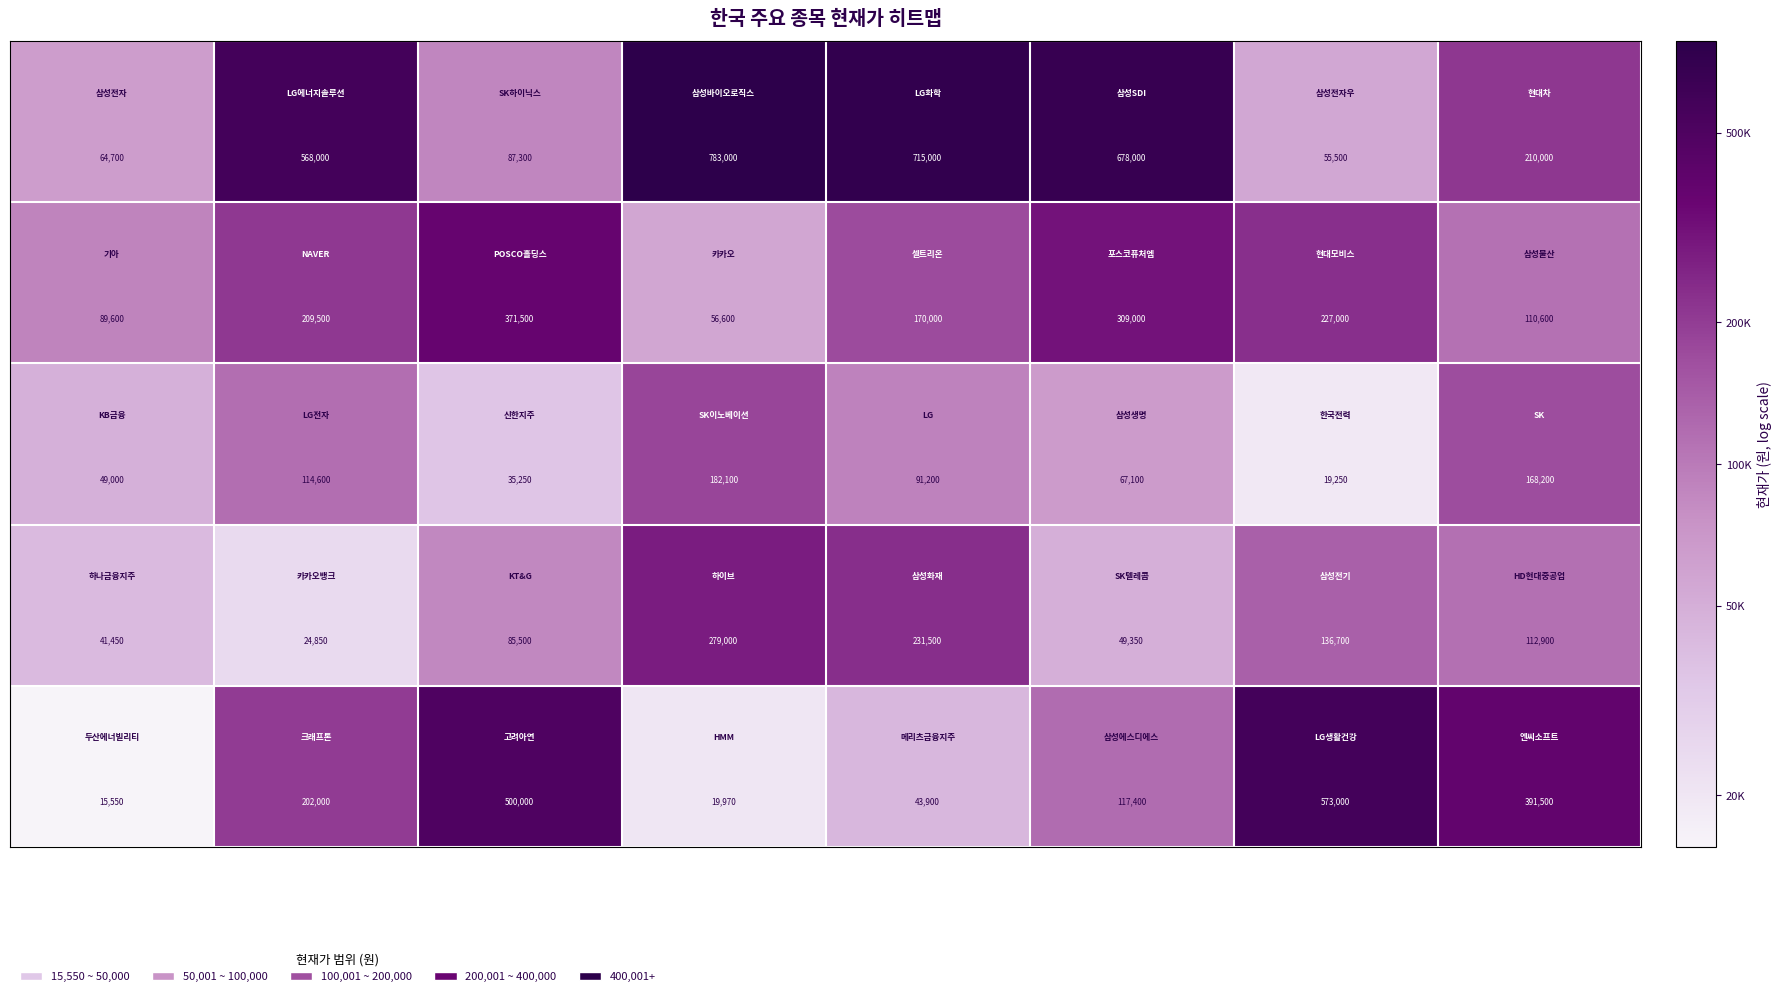

At how many categories does at least one series exceed 489610?

6